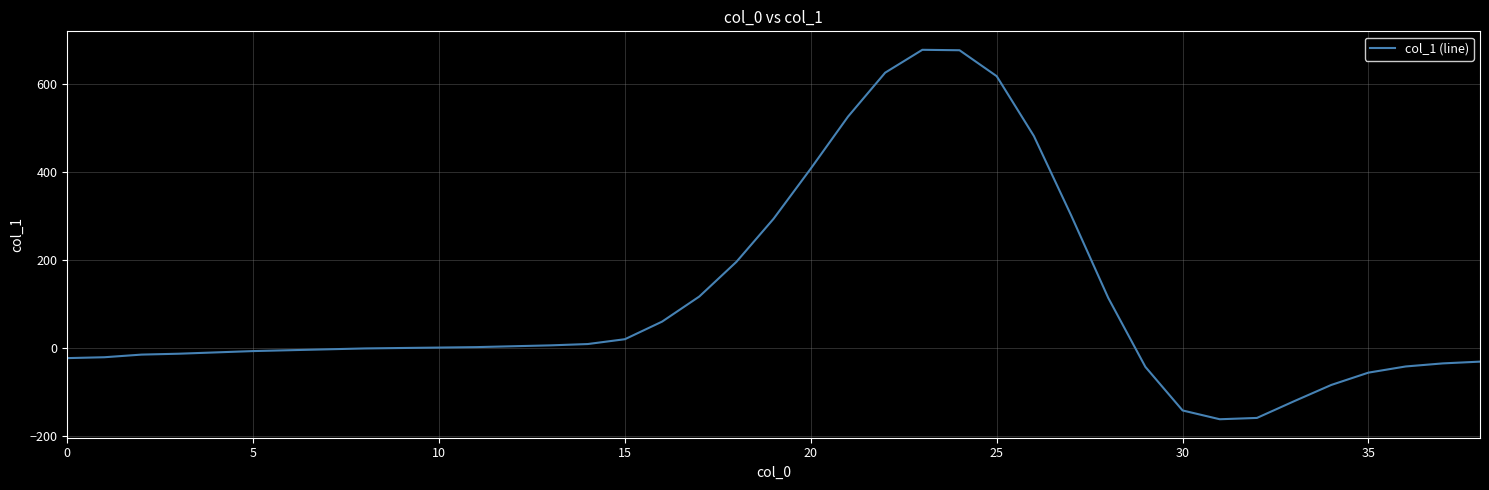

What is the difference between the maximum and minimum values?

840